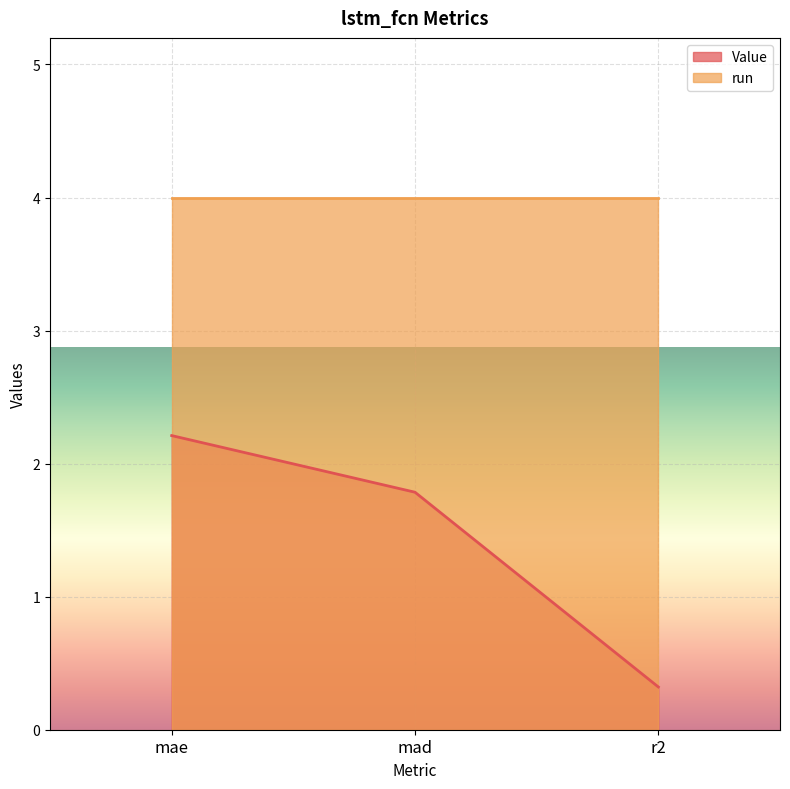

The chart shows a value of 0.2 at r2. True or false?

False